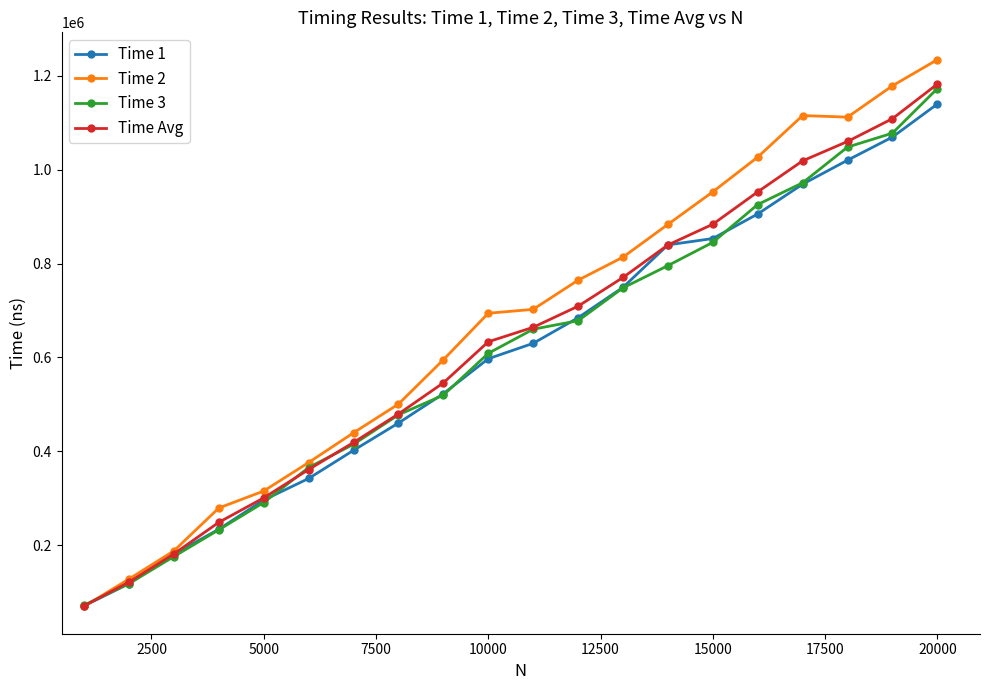

What is the maximum value shown in the chart?

1234553.0